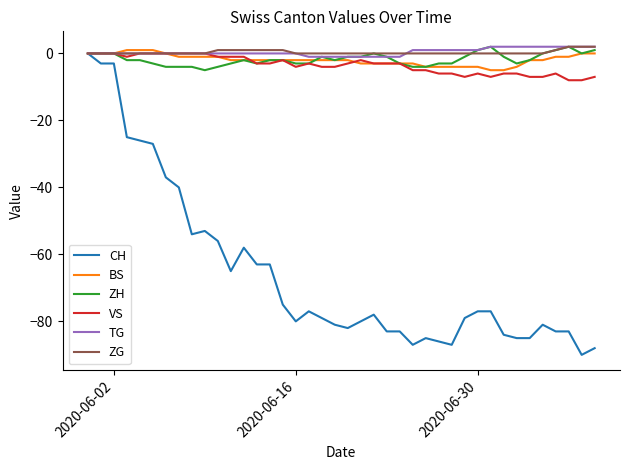

Which series has the largest range (max minus min)?

CH